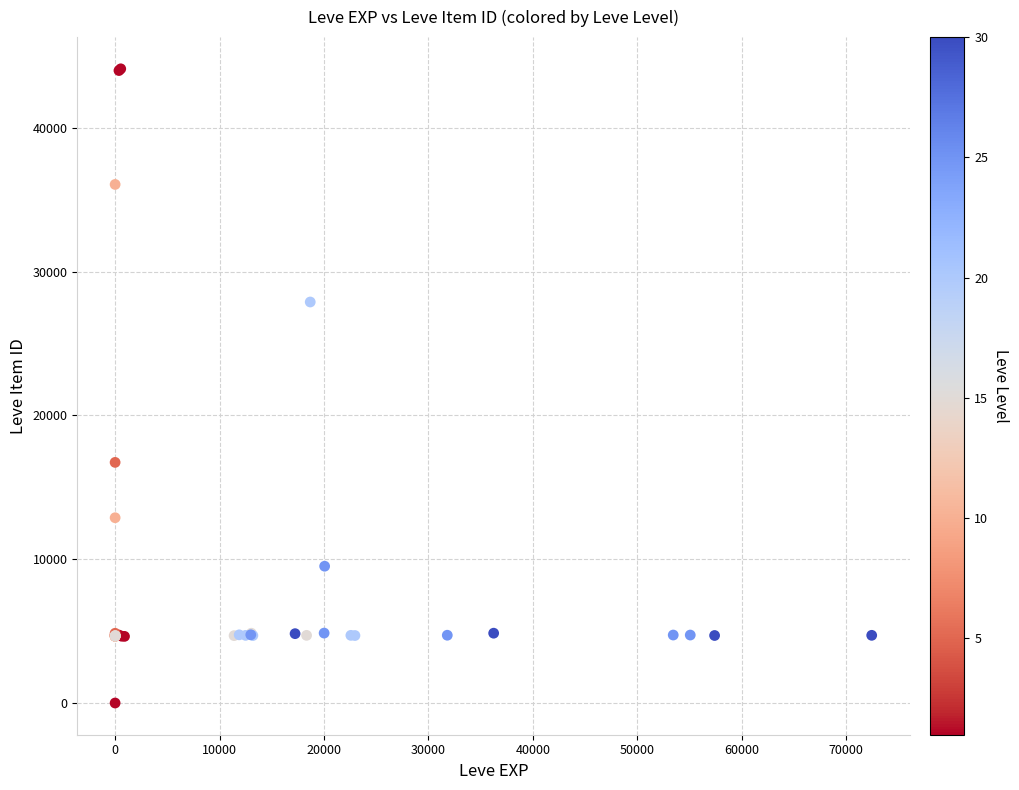

What Y value in the scatter plot is closest to 22050?

16734